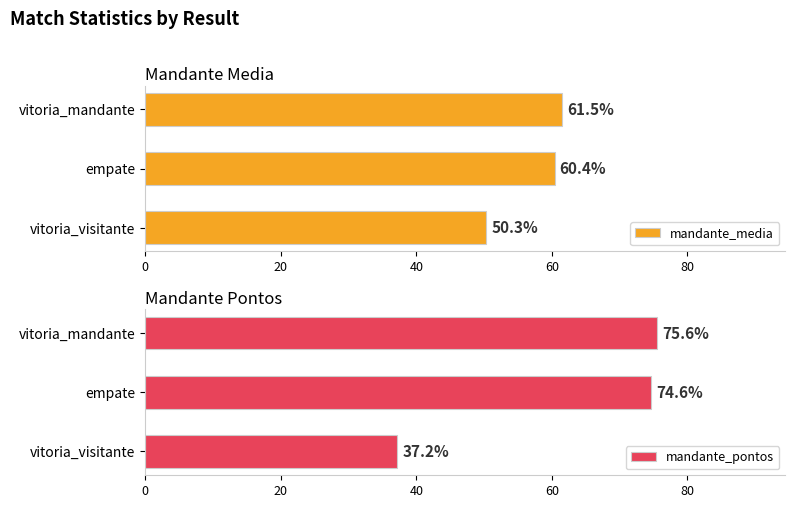

The value of mandante_media at empate is 60.4. True or false?

True